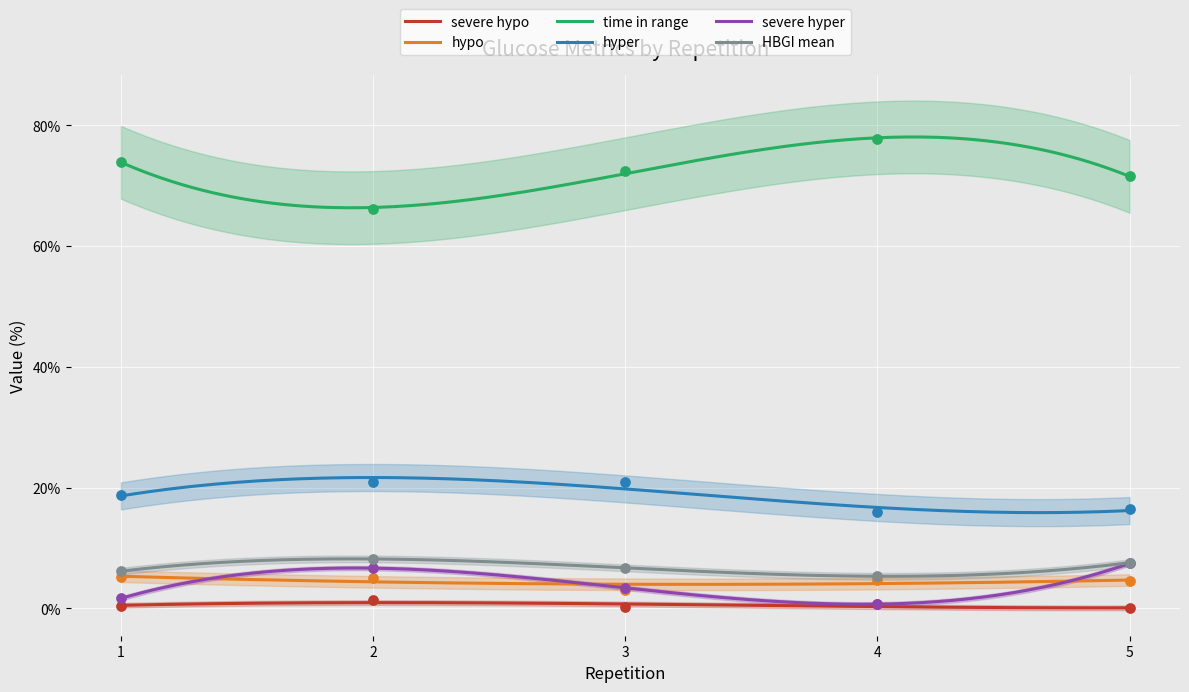

Which series contains the lowest Y value?

severe hypo